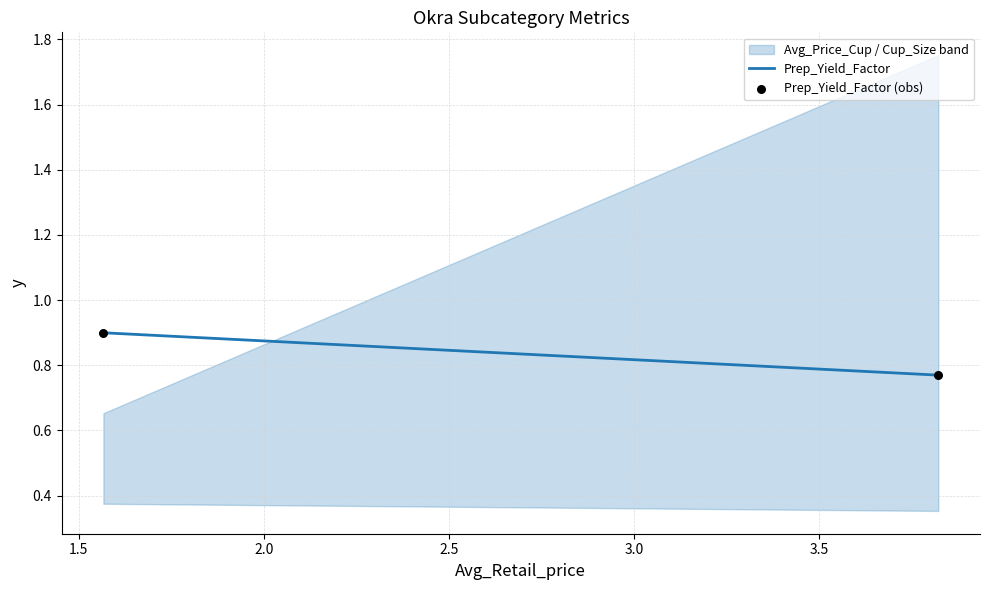

What is the range of X values (max minus min)?

2.3